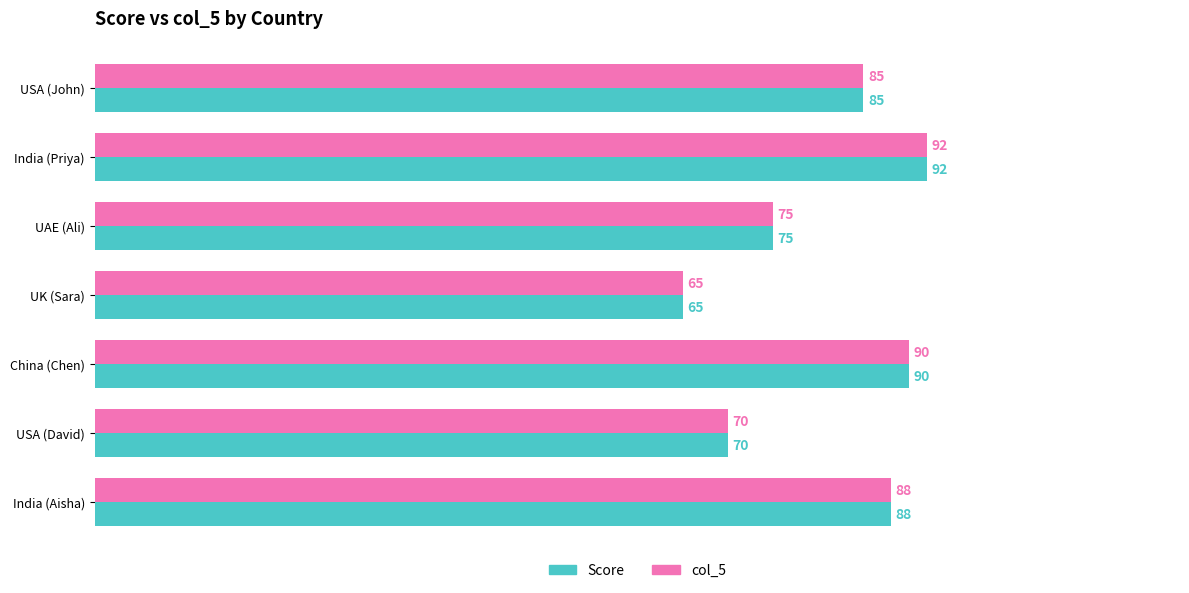

Which label corresponds to the largest value in the chart?

India (Priya)